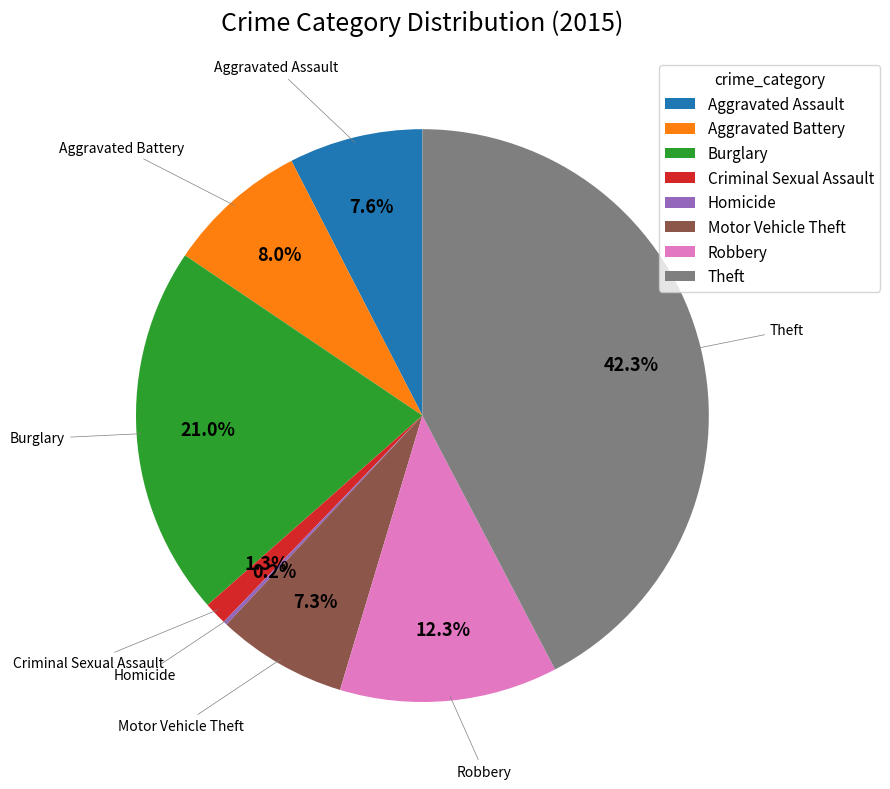

To the nearest percent, what is the difference between the largest and smallest slice percentages?

42%